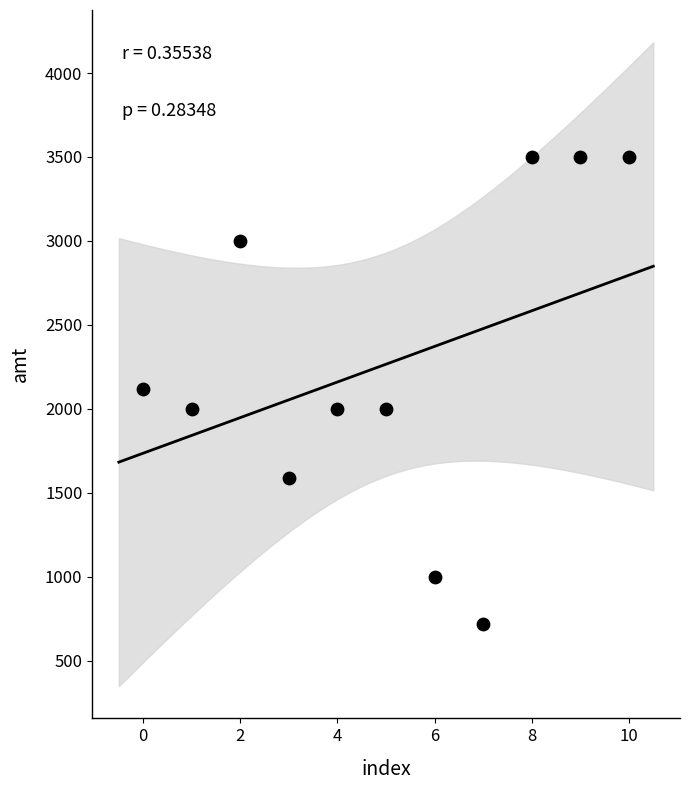

What is the average Y value?

2266